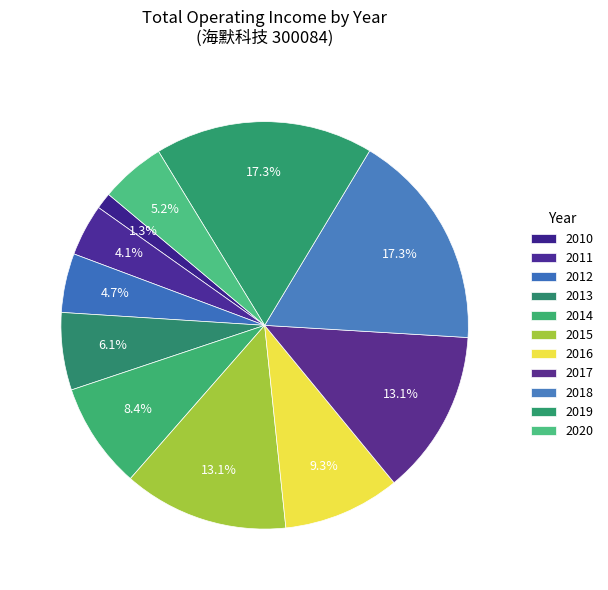

How many slices are in this pie chart?

11